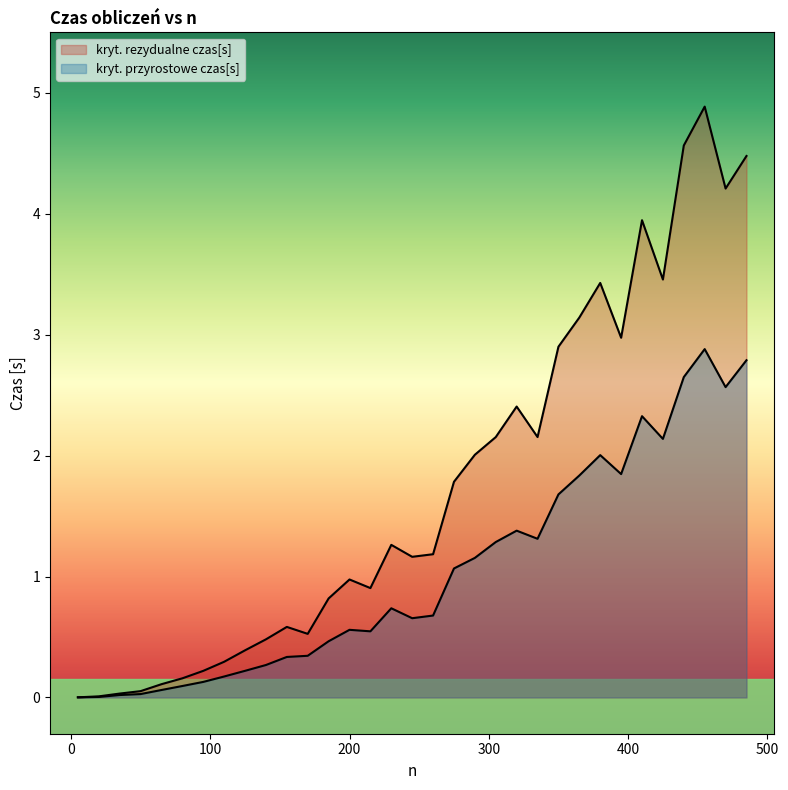

True or false: kryt. rezydualne czas[s] has a value of 4.5 at 485.

True